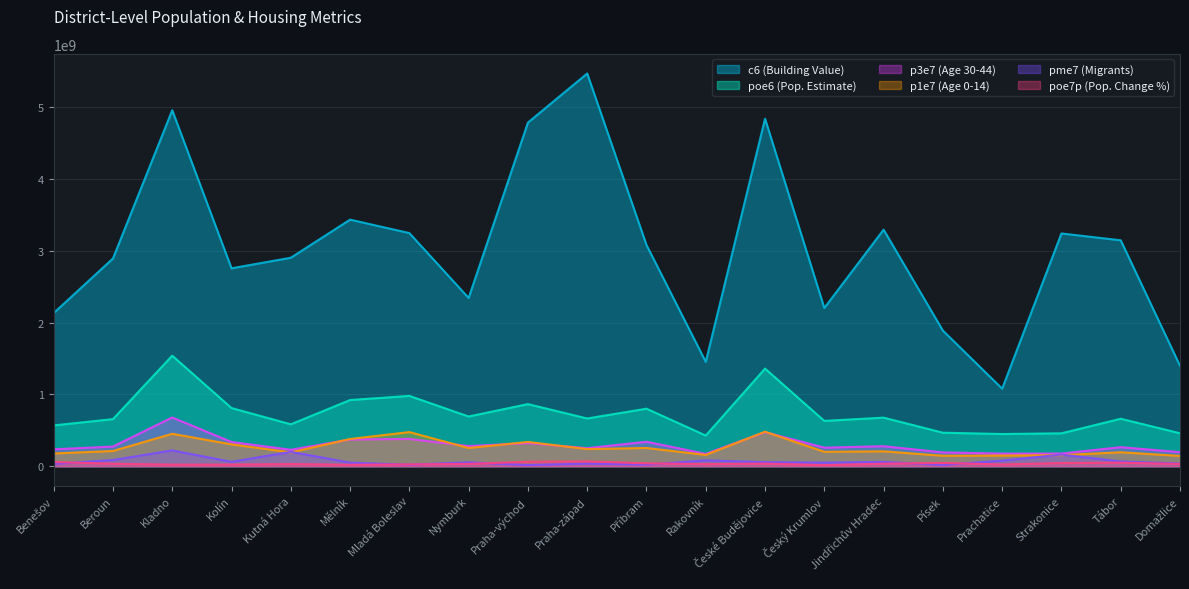

At how many categories does at least one series exceed 321063153?

20